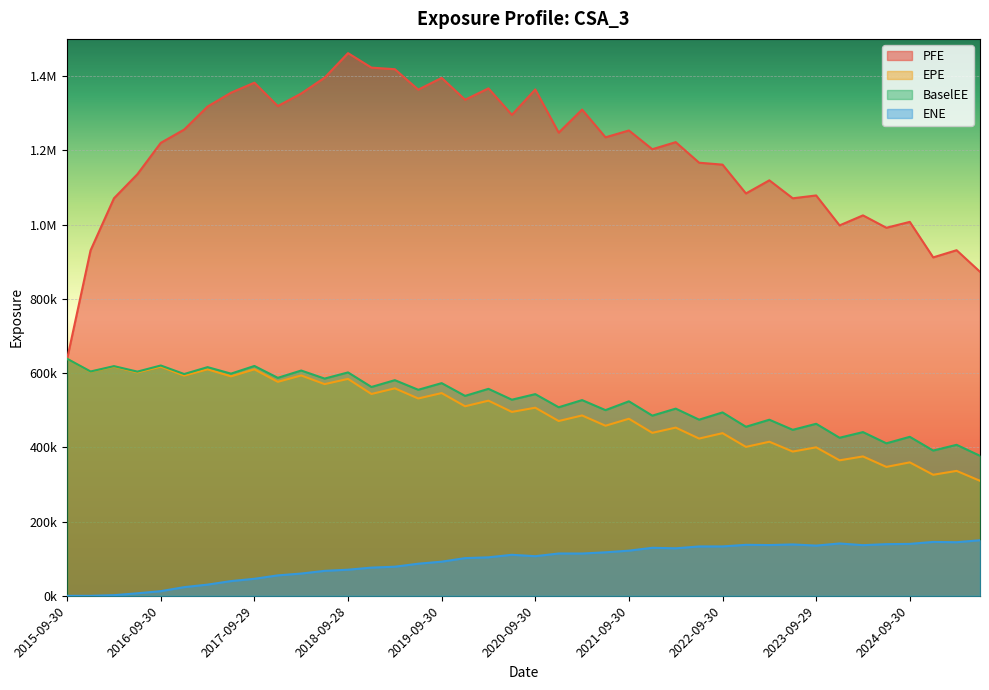

Reading left to right, list all the values displayed in this chart.

EPE: 2015-09-30=638400.0	2015-12-31=603554.0	2016-03-31=617276.0	2016-06-30=601720.0	2016-09-30=617110.0	2016-12-30=593058.0	2017-03-31=609926.0	2017-06-30=591063.0	2017-09-29=609926.0	2017-12-29=576340.0	2018-03-29=593509.0	2018-06-29=570191.0	2018-09-28=584248.0	2018-12-31=543630.0	2019-03-29=558888.0	2019-06-28=531533.0	2019-09-30=546100.0	2019-12-31=510544.0	2020-03-31=525656.0	2020-06-30=495383.0	2020-09-30=506661.0	2020-12-31=470834.0	2021-03-31=485808.0	2021-06-30=458144.0	2021-09-30=476944.0	2021-12-30=439004.0	2022-03-31=453099.0	2022-06-30=423574.0	2022-09-30=438150.0	2022-12-30=401123.0	2023-03-31=415015.0	2023-06-30=388591.0	2023-09-29=399959.0	2023-12-29=364977.0	2024-03-28=375443.0	2024-06-28=347265.0	2024-09-30=359481.0	2024-12-31=326068.0	2025-03-31=336516.0	2025-06-30=309791.0
PFE: 2015-09-30=638400.0	2015-12-31=930512.0	2016-03-31=1070730.0	2016-06-30=1135530.0	2016-09-30=1220010.0	2016-12-30=1255830.0	2017-03-31=1317820.0	2017-06-30=1355040.0	2017-09-29=1382090.0	2017-12-29=1319060.0	2018-03-29=1352940.0	2018-06-29=1395580.0	2018-09-28=1461610.0	2018-12-31=1422630.0	2019-03-29=1418340.0	2019-06-28=1363270.0	2019-09-30=1395000.0	2019-12-31=1336180.0	2020-03-31=1366710.0	2020-06-30=1295530.0	2020-09-30=1363870.0	2020-12-31=1247510.0	2021-03-31=1309610.0	2021-06-30=1234960.0	2021-09-30=1253350.0	2021-12-30=1202860.0	2022-03-31=1221910.0	2022-06-30=1166520.0	2022-09-30=1161330.0	2022-12-30=1083730.0	2023-03-31=1119090.0	2023-06-30=1070680.0	2023-09-29=1078370.0	2023-12-29=997667.0	2024-03-28=1024690.0	2024-06-28=991324.0	2024-09-30=1007170.0	2024-12-31=911564.0	2025-03-31=930844.0	2025-06-30=872698.0
BaselEE: 2015-09-30=638400.0	2015-12-31=604230.0	2016-03-31=618651.0	2016-06-30=603875.0	2016-09-30=620362.0	2016-12-30=597384.0	2017-03-31=615940.0	2017-06-30=598427.0	2017-09-29=619113.0	2017-12-29=587137.0	2018-03-29=606811.0	2018-06-29=585124.0	2018-09-28=601739.0	2018-12-31=562526.0	2019-03-29=580870.0	2019-06-28=554964.0	2019-09-30=572865.0	2019-12-31=538509.0	2020-03-31=557473.0	2020-06-30=528232.0	2020-09-30=543236.0	2020-12-31=507899.0	2021-03-31=527182.0	2021-06-30=500165.0	2021-09-30=523869.0	2021-12-30=485341.0	2022-03-31=504201.0	2022-06-30=474431.0	2022-09-30=494003.0	2022-12-30=455333.0	2023-03-31=474313.0	2023-06-30=447138.0	2023-09-29=463355.0	2023-12-29=425770.0	2024-03-28=440994.0	2024-06-28=410767.0	2024-09-30=428277.0	2024-12-31=391301.0	2025-03-31=406721.0	2025-06-30=377121.0
ENE: 2015-09-30=0.0	2015-12-31=0.0	2016-03-31=1744.8	2016-06-30=6815.7	2016-09-30=12602.4	2016-12-30=23430.1	2017-03-31=30222.8	2017-06-30=39707.4	2017-09-29=45904.8	2017-12-29=55096.3	2018-03-29=60013.9	2018-06-29=67281.9	2018-09-28=70404.7	2018-12-31=76001.2	2019-03-29=78439.7	2019-06-28=86496.9	2019-09-30=92053.7	2019-12-31=101584.0	2020-03-31=103719.0	2020-06-30=110543.0	2020-09-30=106741.0	2020-12-31=114026.0	2021-03-31=113942.0	2021-06-30=117219.0	2021-09-30=121684.0	2021-12-30=129395.0	2022-03-31=128015.0	2022-06-30=133009.0	2022-09-30=133056.0	2022-12-30=137397.0	2023-03-31=136773.0	2023-06-30=138439.0	2023-09-29=135310.0	2023-12-29=141026.0	2024-03-28=136472.0	2024-06-28=139173.0	2024-09-30=139901.0	2024-12-31=145195.0	2025-03-31=144400.0	2025-06-30=149756.0